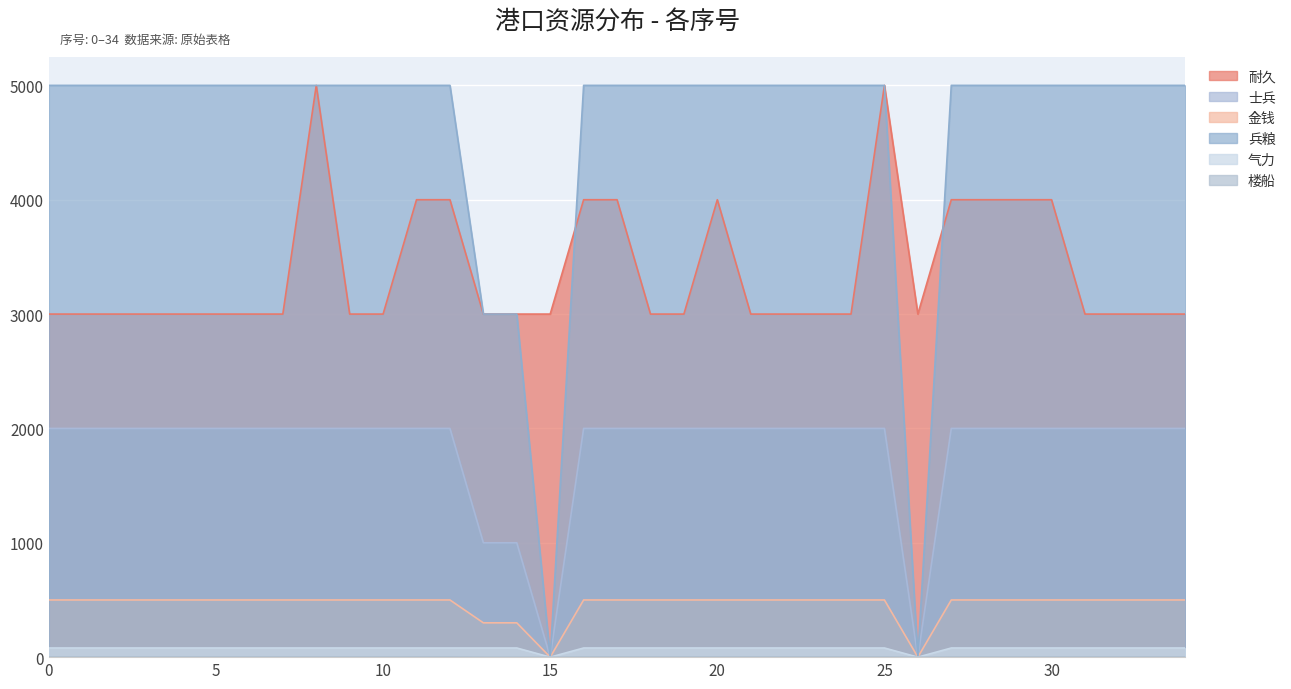

At how many categories does at least one series exceed 849?

35